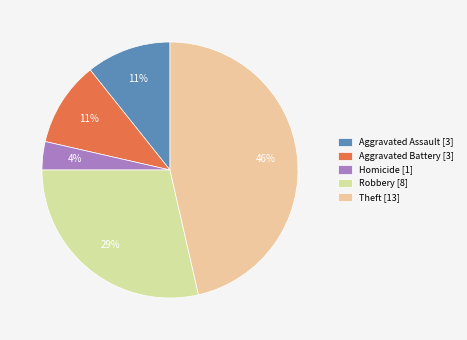

How many slices are in this pie chart?

5